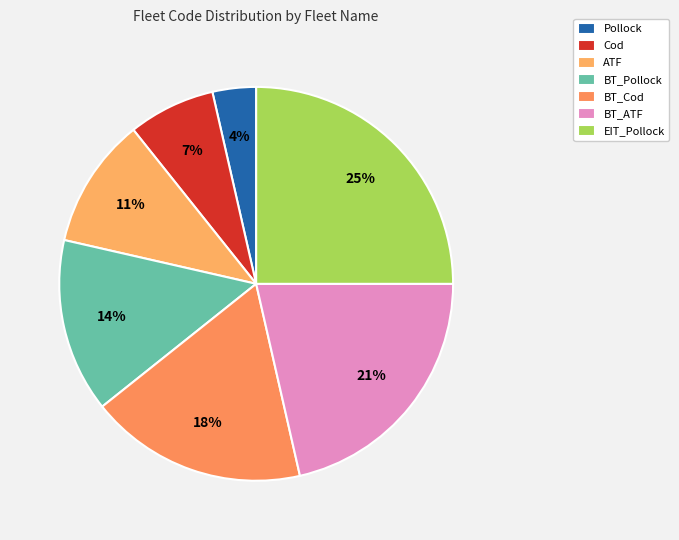

To the nearest percent, what is the difference between the EIT_Pollock and ATF slice percentages?

14%